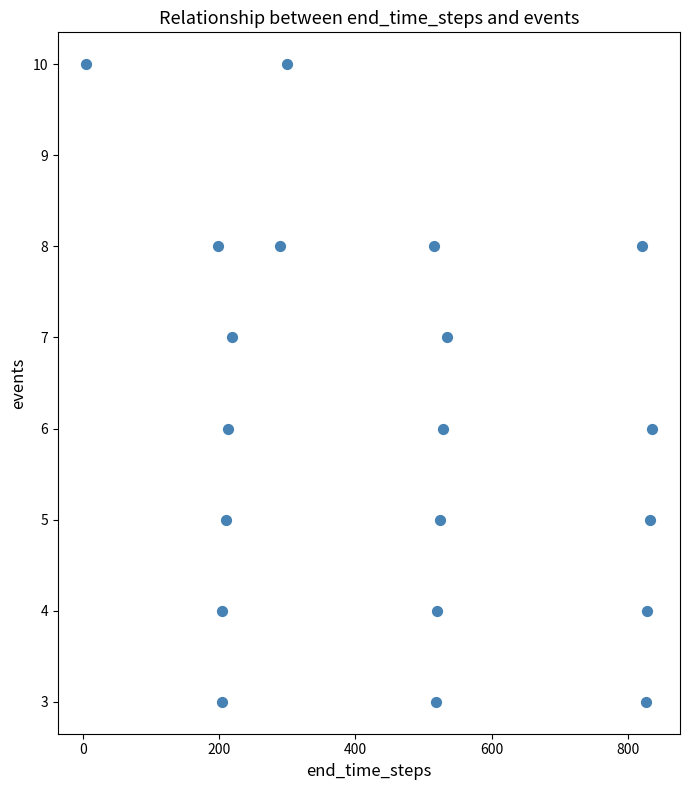

What is the range of X values (max minus min)?

830